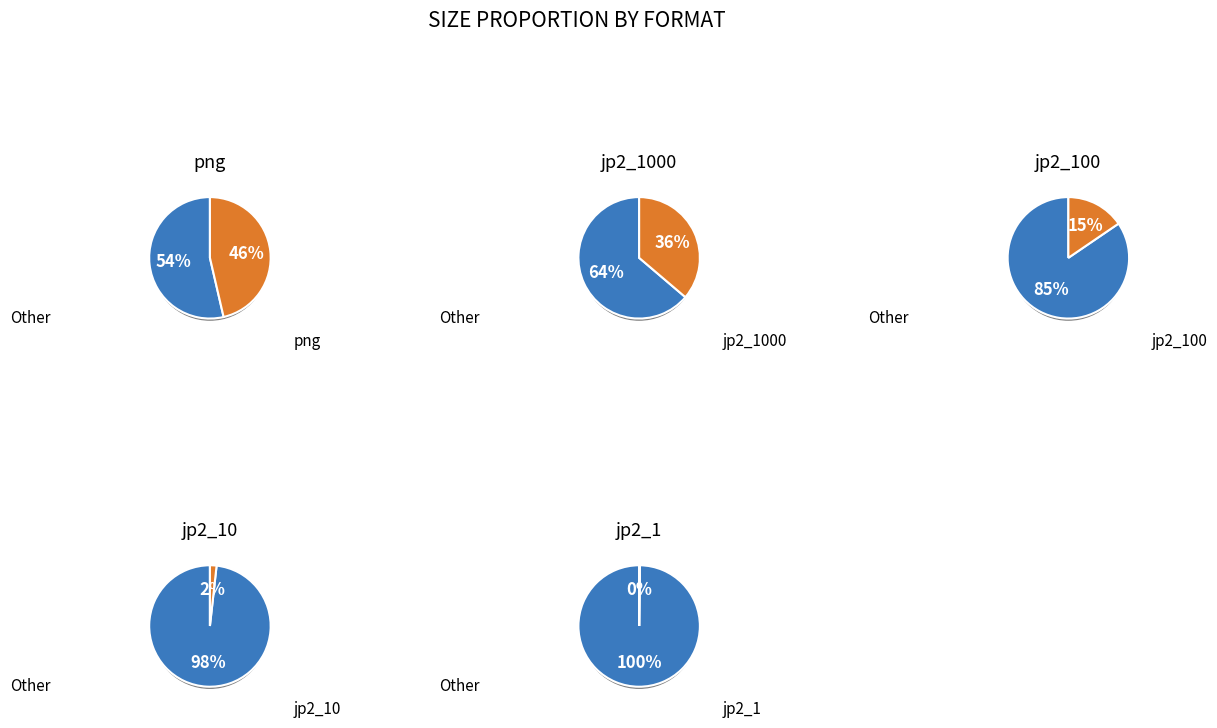

Which slice is the smallest?

jp2_1